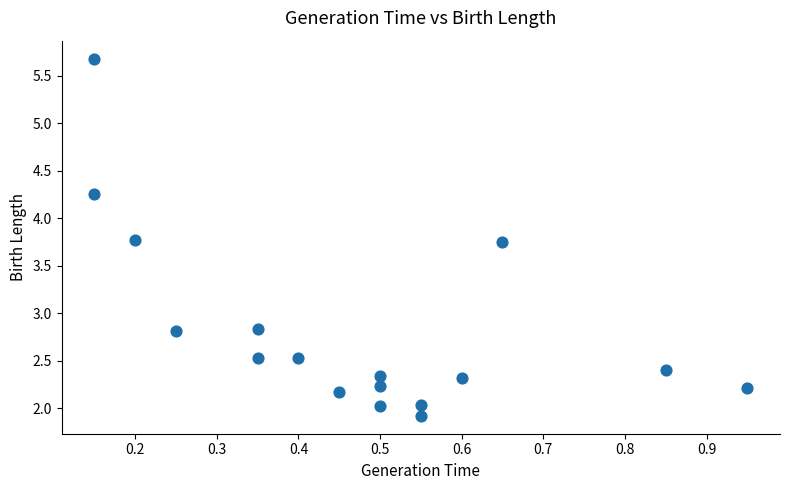

What is the range of X values (max minus min)?

0.8